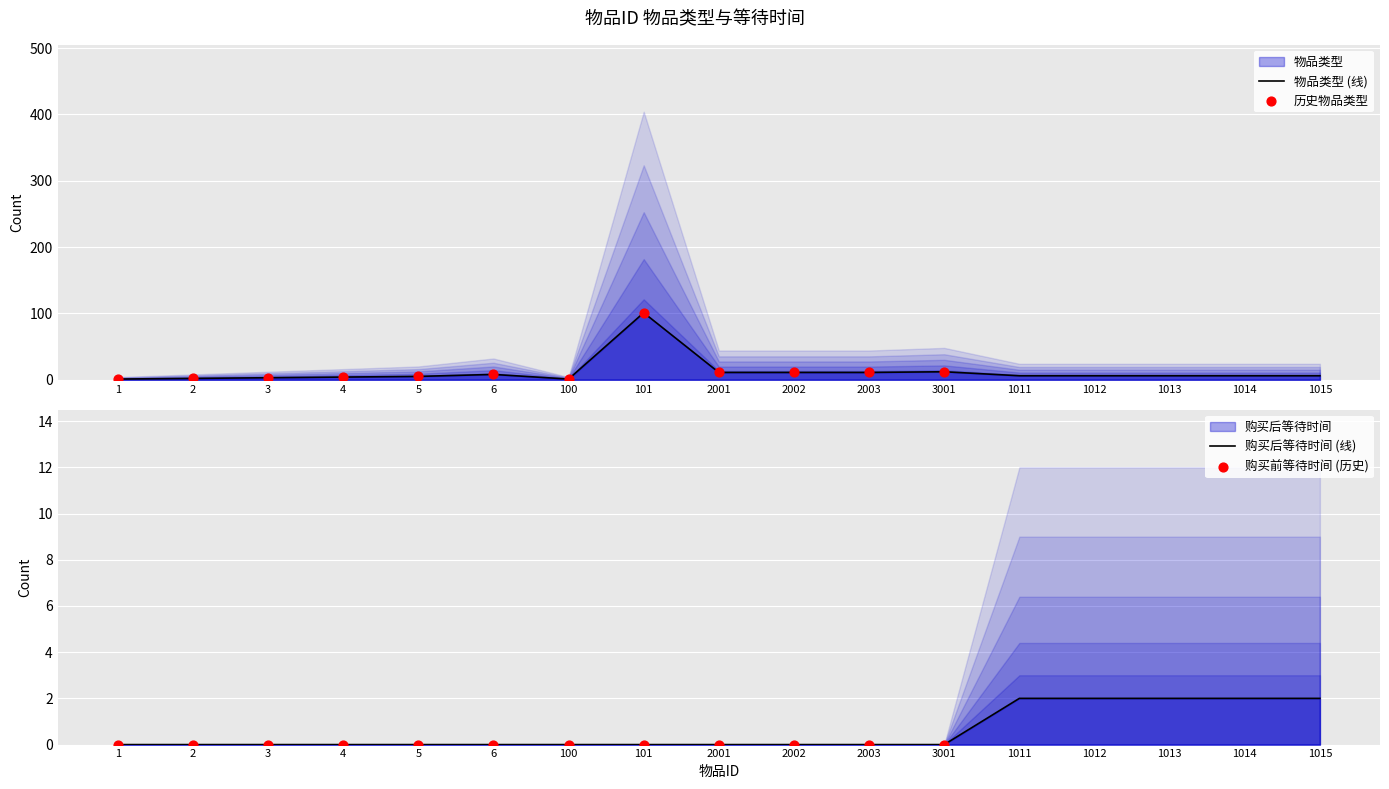

Which series has the widest spread of Y values?

物品类型